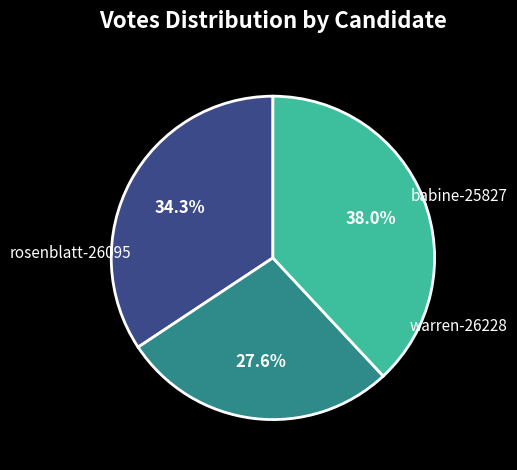

Which category has the smallest portion of the pie?

rosenblatt-26095